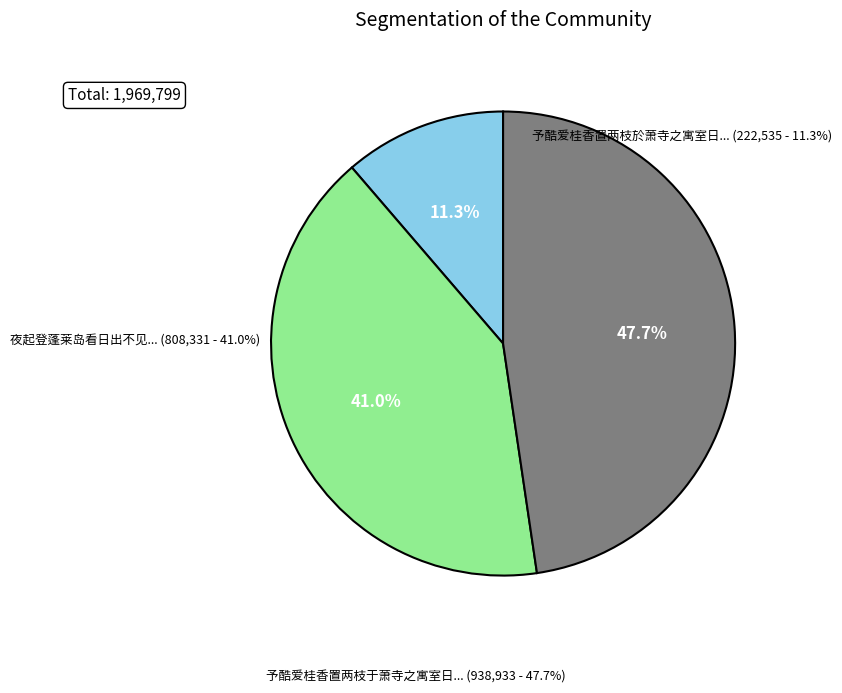

Is there any slice that represents more than half of the pie?

No